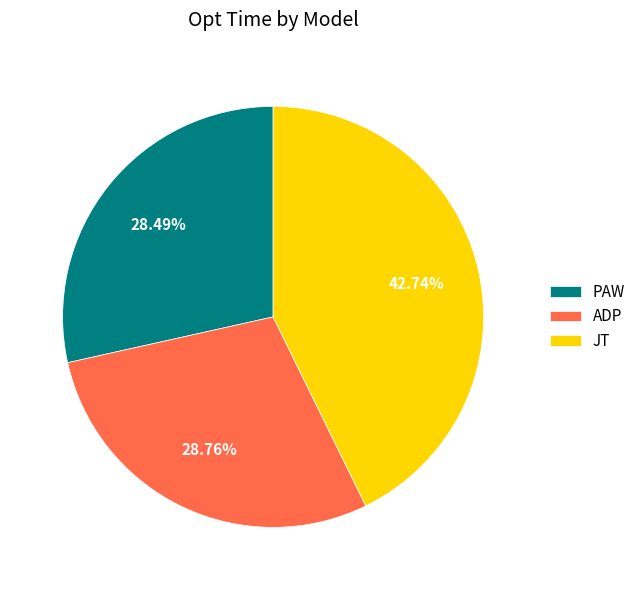

To the nearest percent, what percentage of the pie is PAW?

28%